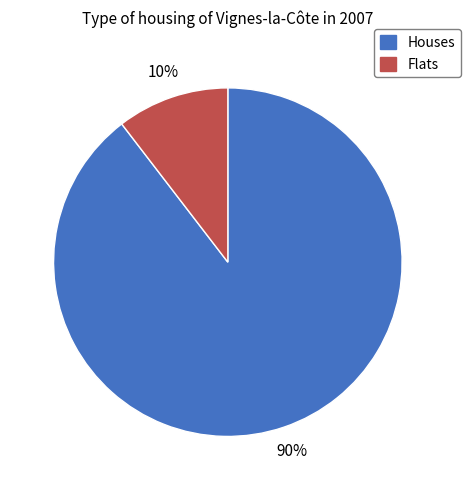

Which slice is the largest?

Houses